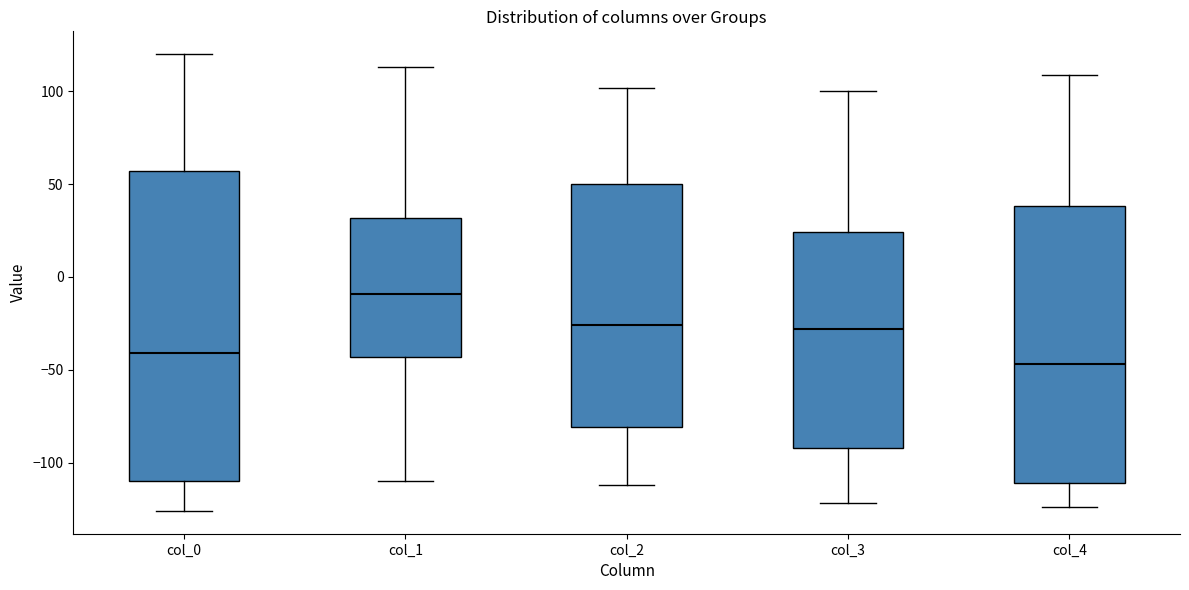

Reading left to right, read every box against the y-axis: the position of its median line, the range the box covers, and the ends of its whiskers. The values are not printed on the chart, so give them approximately, as read against the axis.

col_0: median -40, box -110 to 55, whiskers -125 to 120
col_1: median -10, box -45 to 30, whiskers -110 to 115
col_2: median -25, box -80 to 50, whiskers -110 to 100
col_3: median -30, box -90 to 25, whiskers -120 to 100
col_4: median -45, box -110 to 40, whiskers -125 to 110